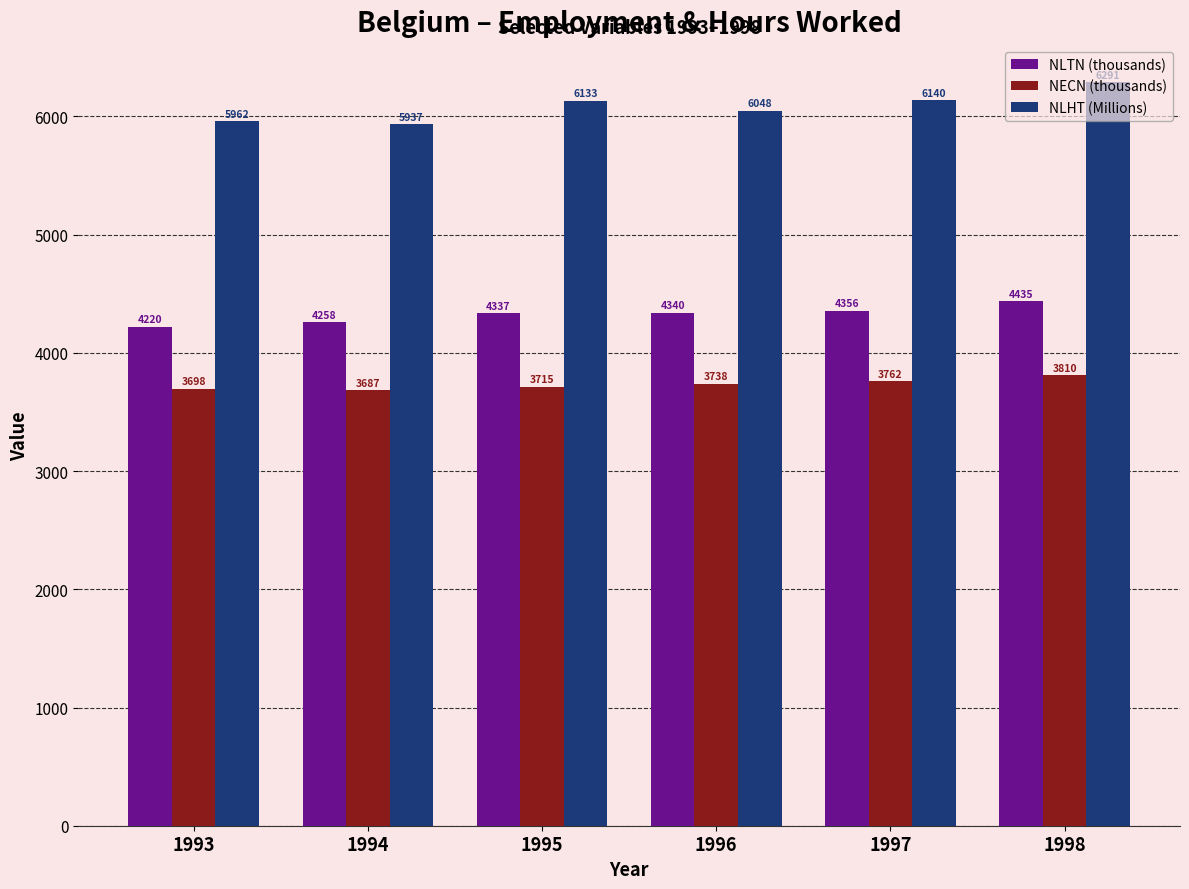

Rank the series by their maximum value, from highest to lowest.

NLHT (Millions), NLTN (thousands), NECN (thousands)